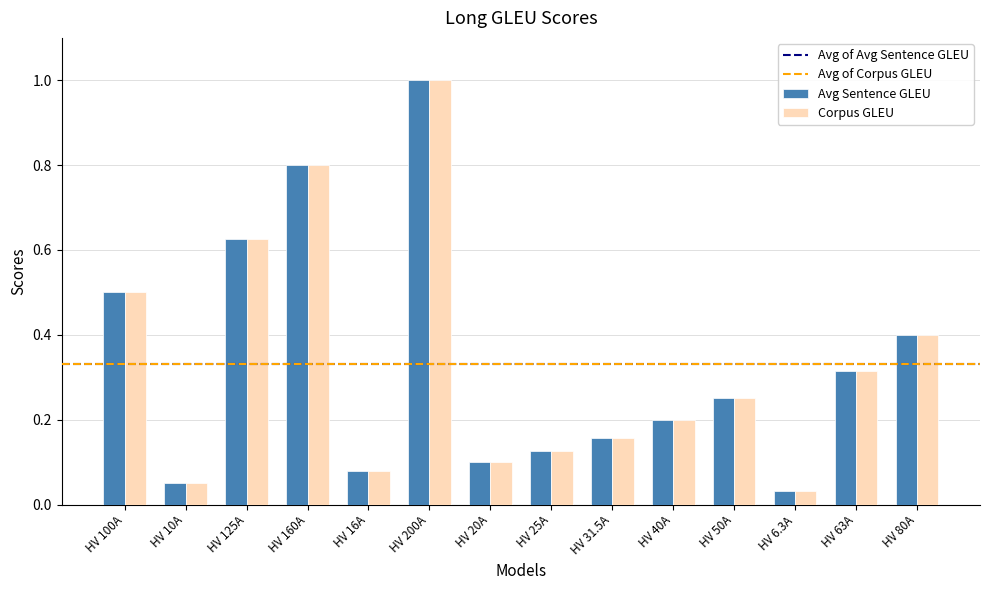

What is the difference between the Corpus GLEU values at HV 40A and HV 125A?

0.4